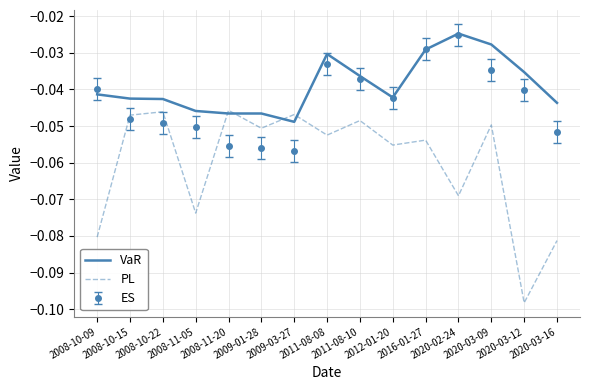

List the series in order of their overall mean, lowest first.

PL, ES, VaR